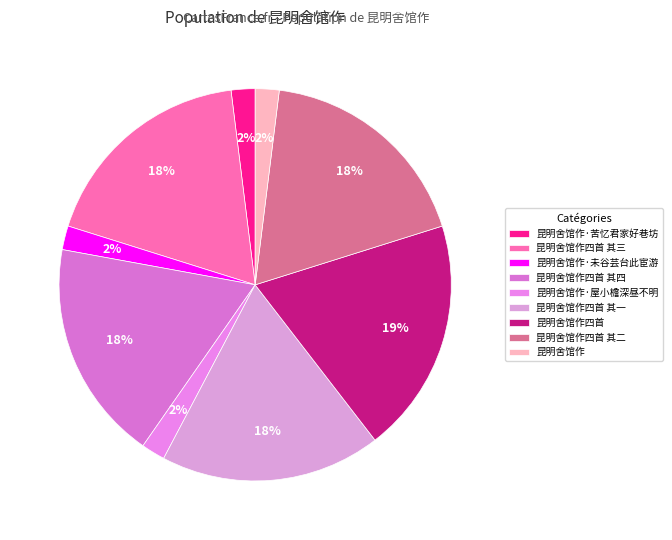

How many slices are in this pie chart?

9